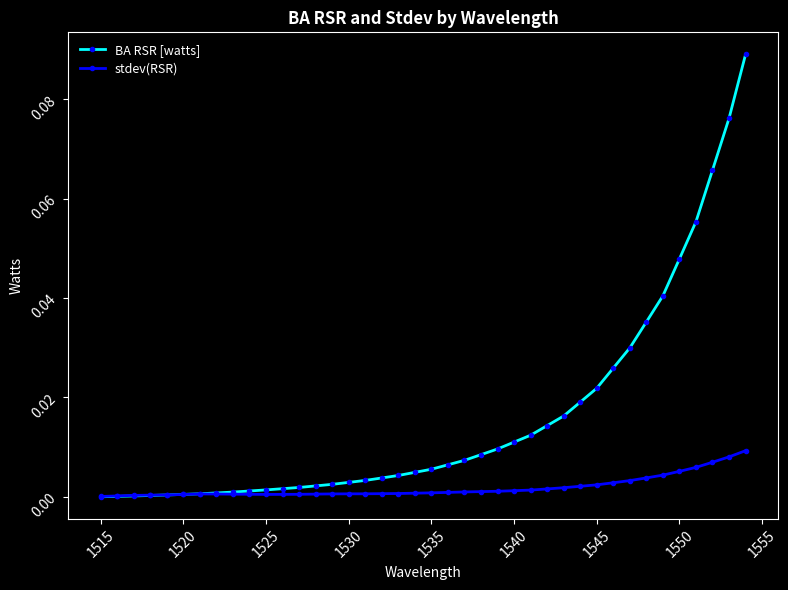

True or false: stdev(RSR) has more than 0 interior local peaks.

True